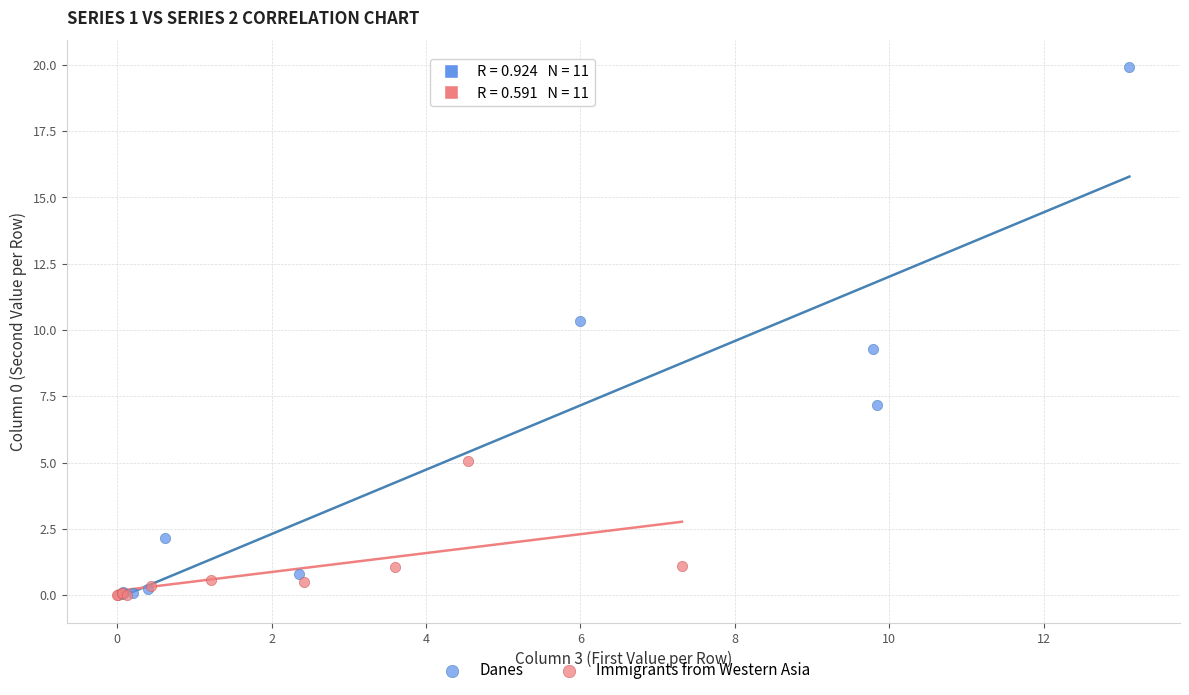

What are all the series names shown in the legend?

Danes, Immigrants from Western Asia